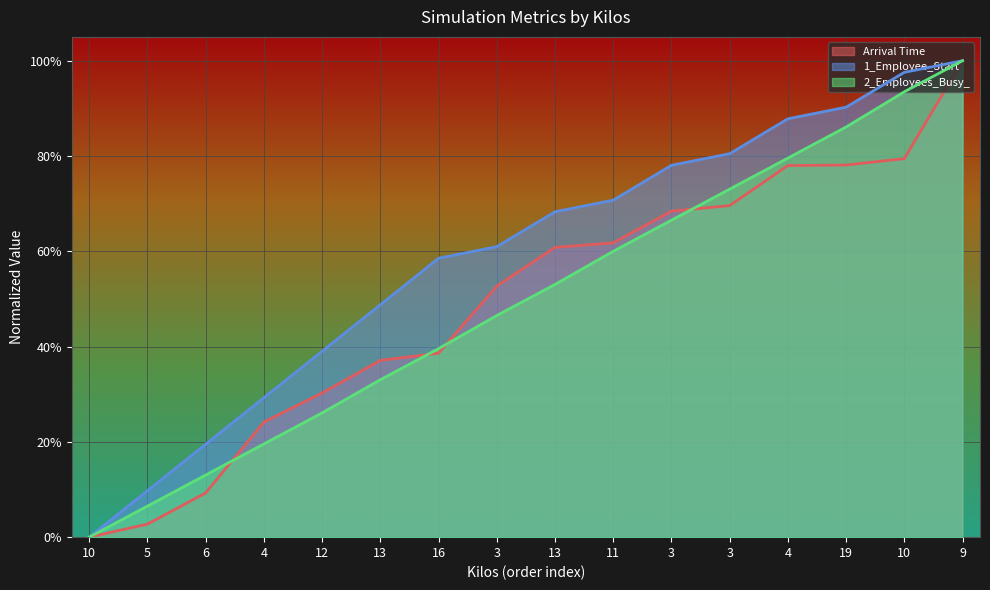

How many lines are shown in the chart?

3